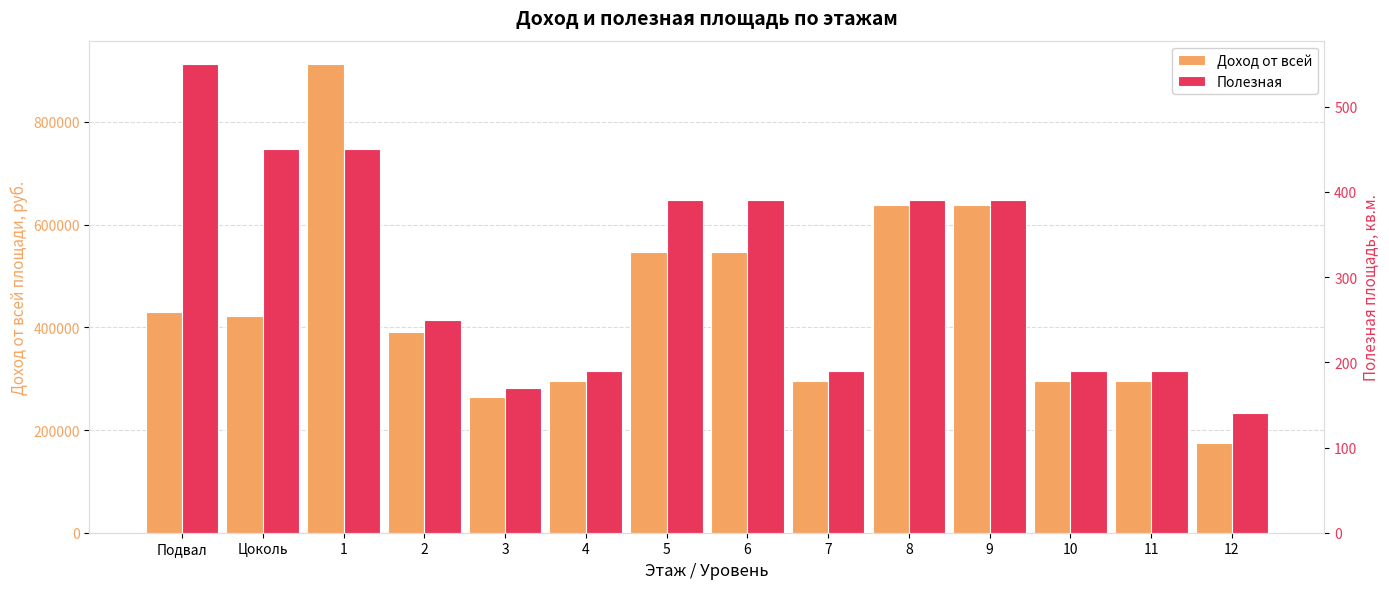

What is the greatest value displayed?

912600